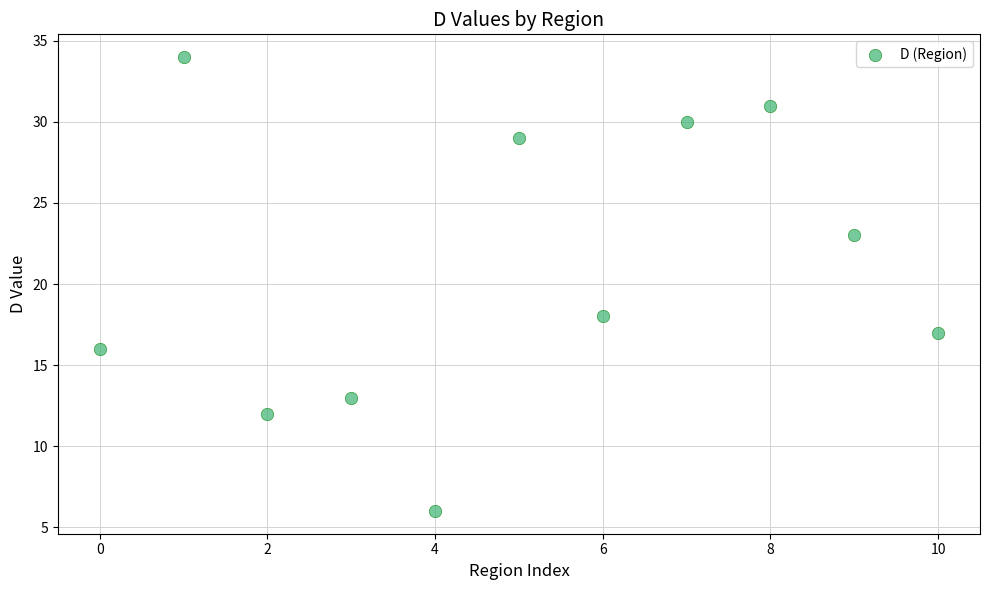

What is the range of Y values (max minus min)?

28